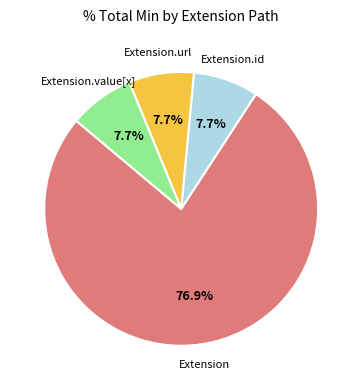

Count the number of slices in the pie.

4